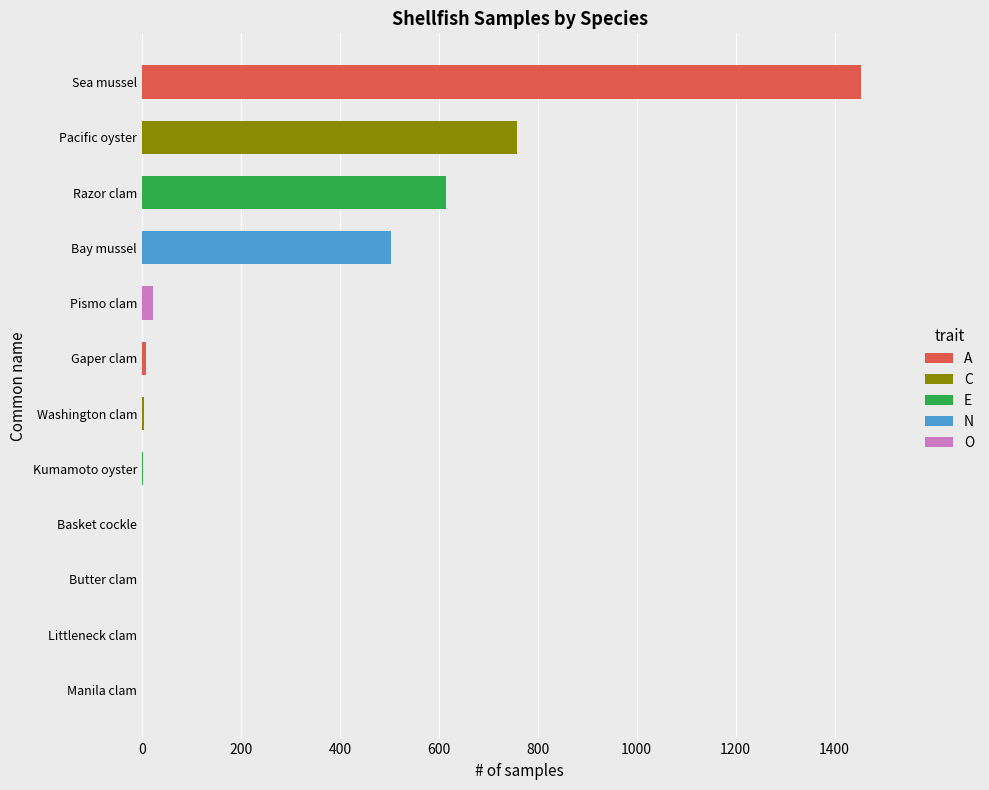

What is the maximum value shown in the chart?

1454